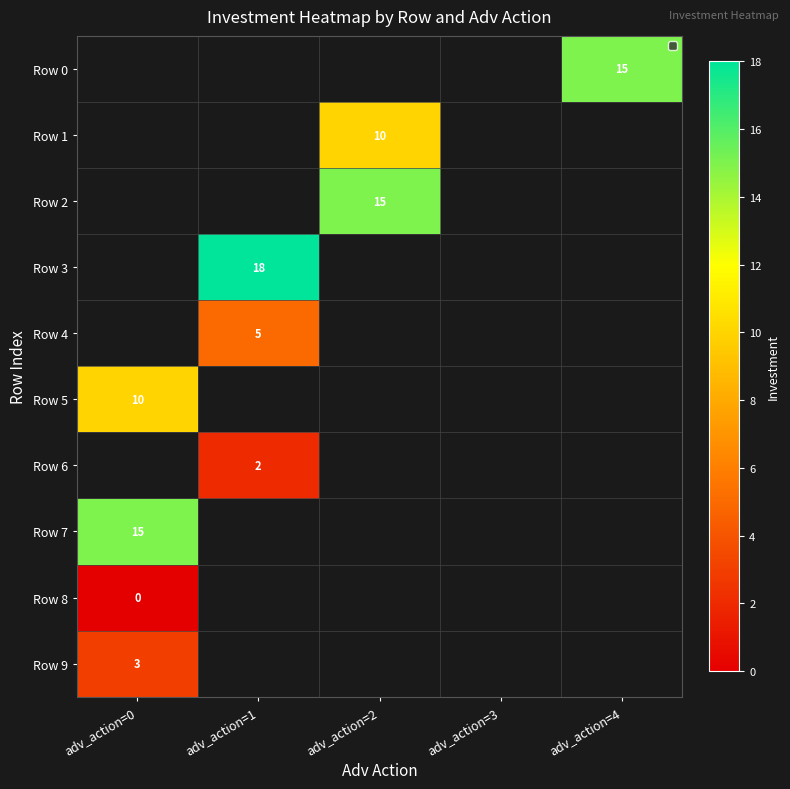

Which category has the lowest value across all series?

adv_action=0